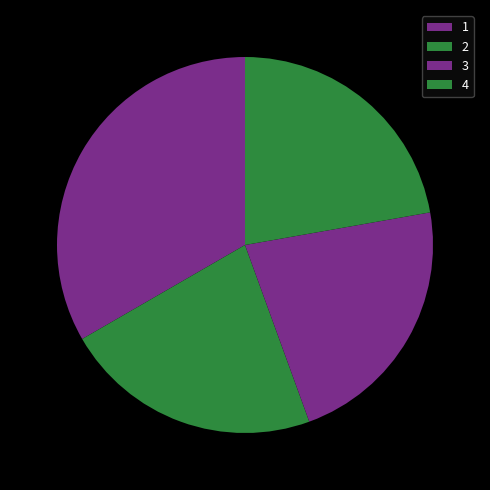

How many segments does this pie chart have?

4